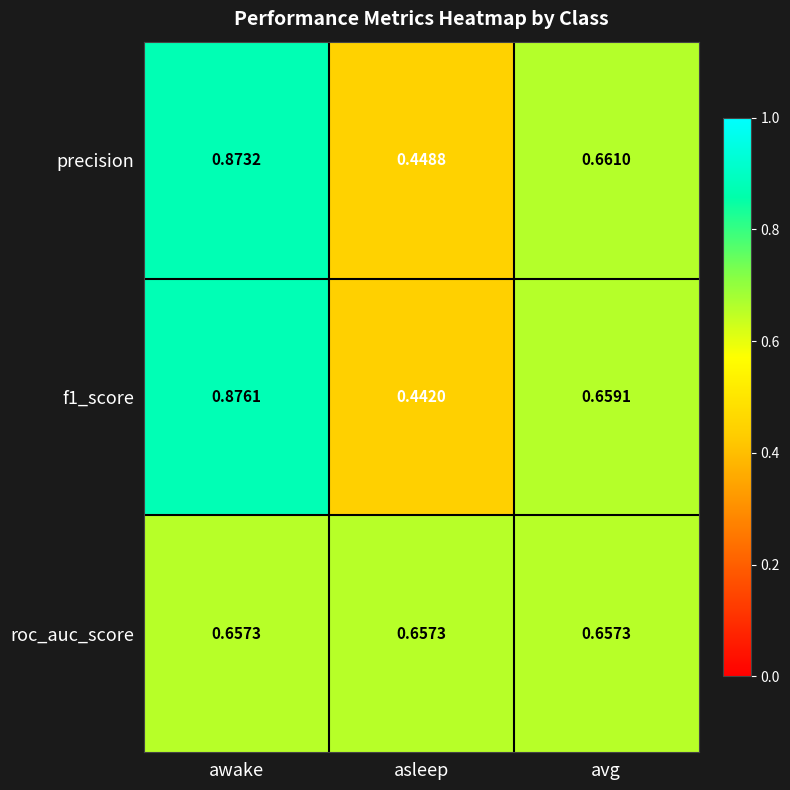

At awake, list the series in order from largest to smallest.

f1_score, precision, roc_auc_score